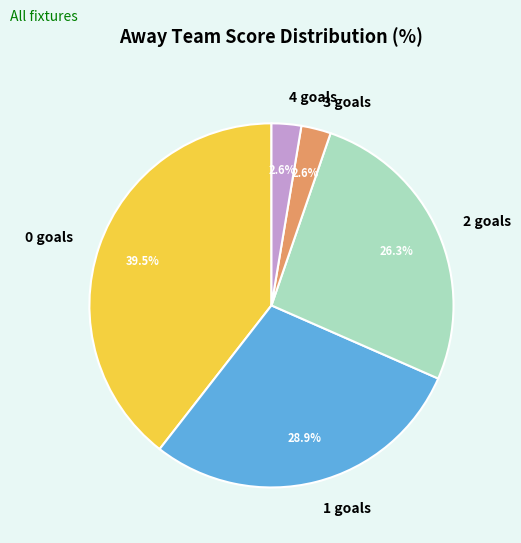

What percentage is the 2 goals slice, to the nearest percent?

26%